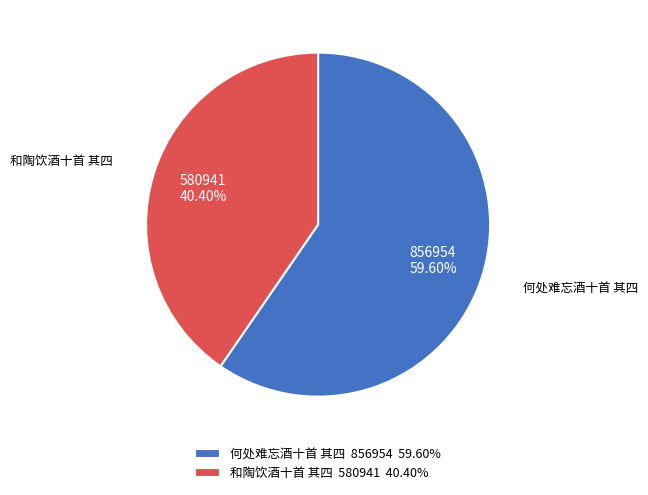

To the nearest percent, what percentage of the pie is 何处难忘酒十首 其四?

60%